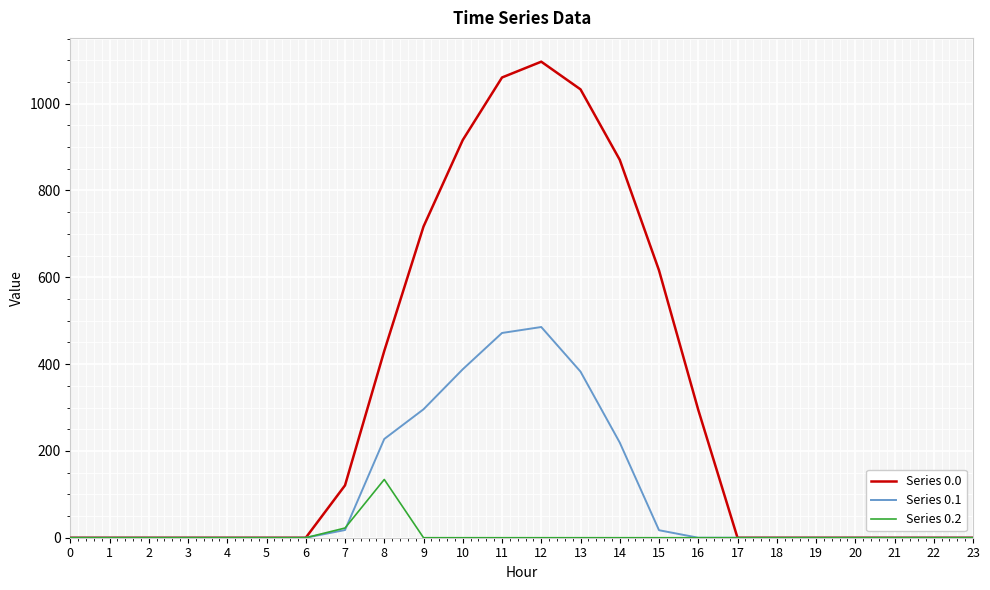

The value of Series 0.1 at 5 is -304.0. True or false?

False